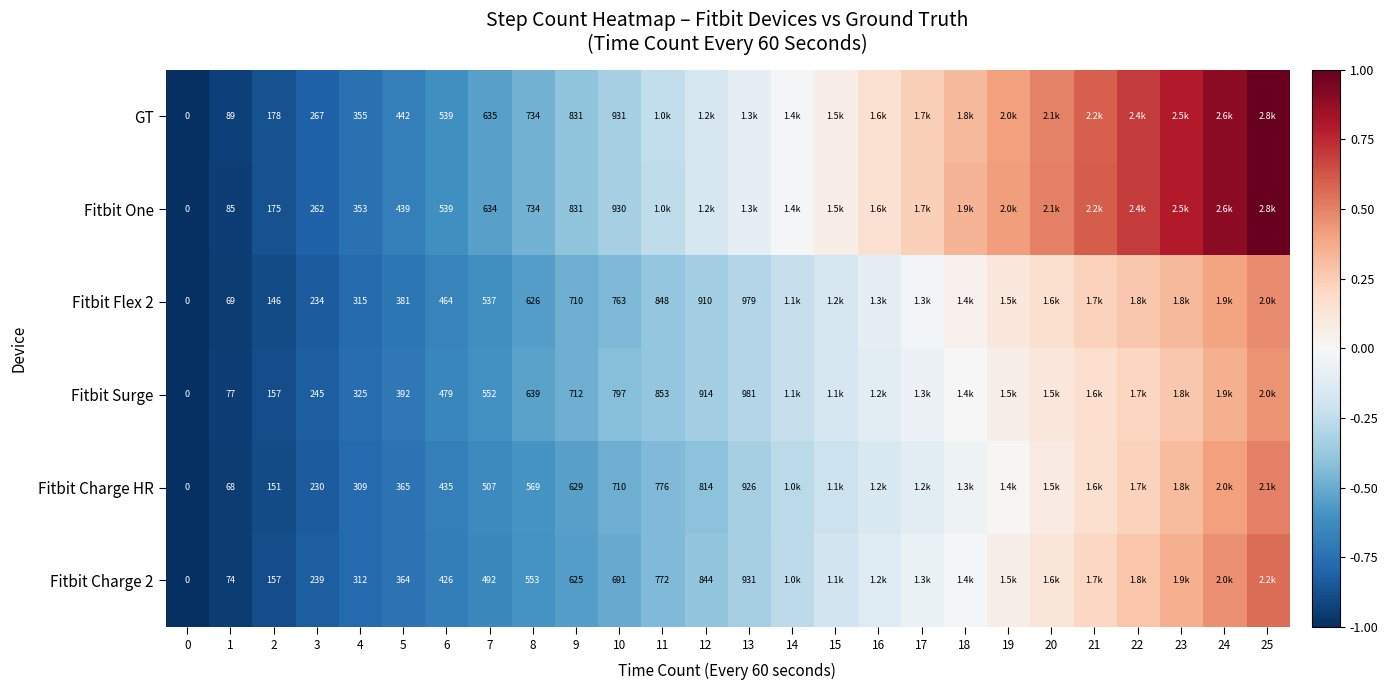

Between 3 and 7, which series saw the biggest shift?

Fitbit One